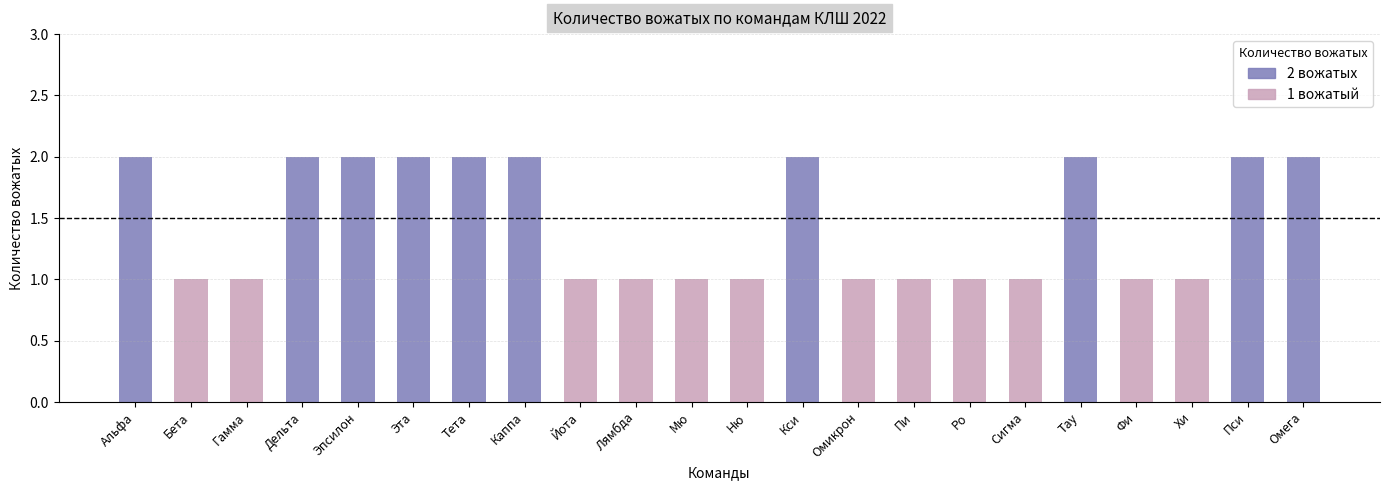

Does the chart contain stacked bars?

No